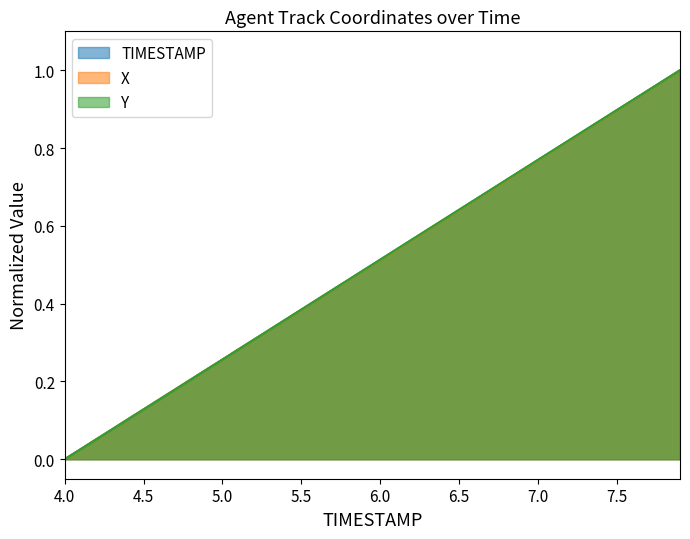

The value of TIMESTAMP at 5.0 is 0.4. True or false?

False